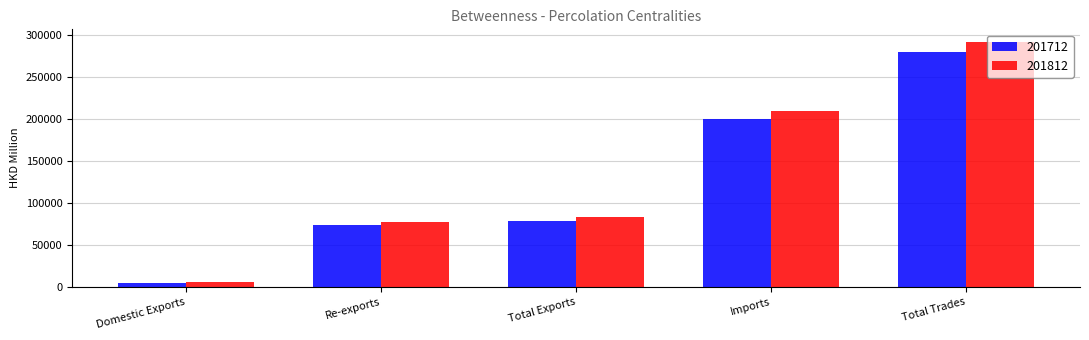

Rank the series by their average value, from highest to lowest.

201812, 201712